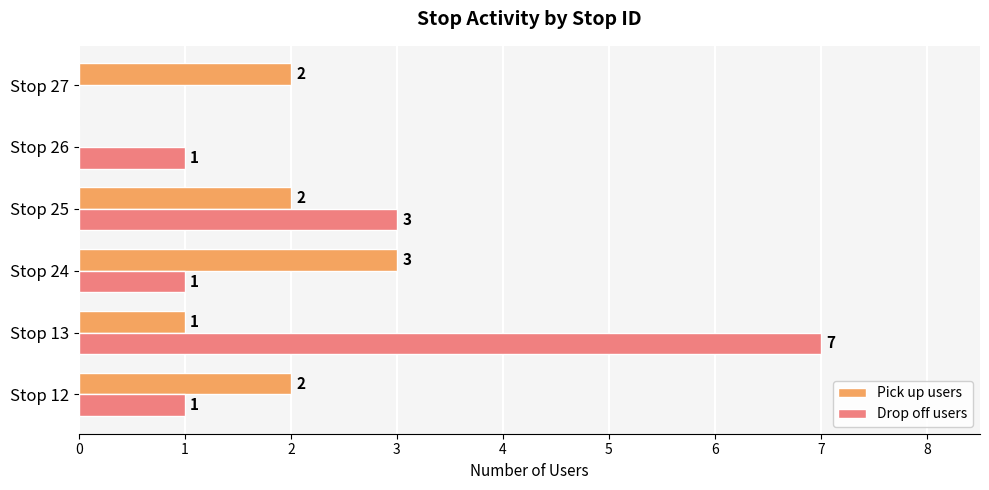

What is the maximum value for Pick up users?

3